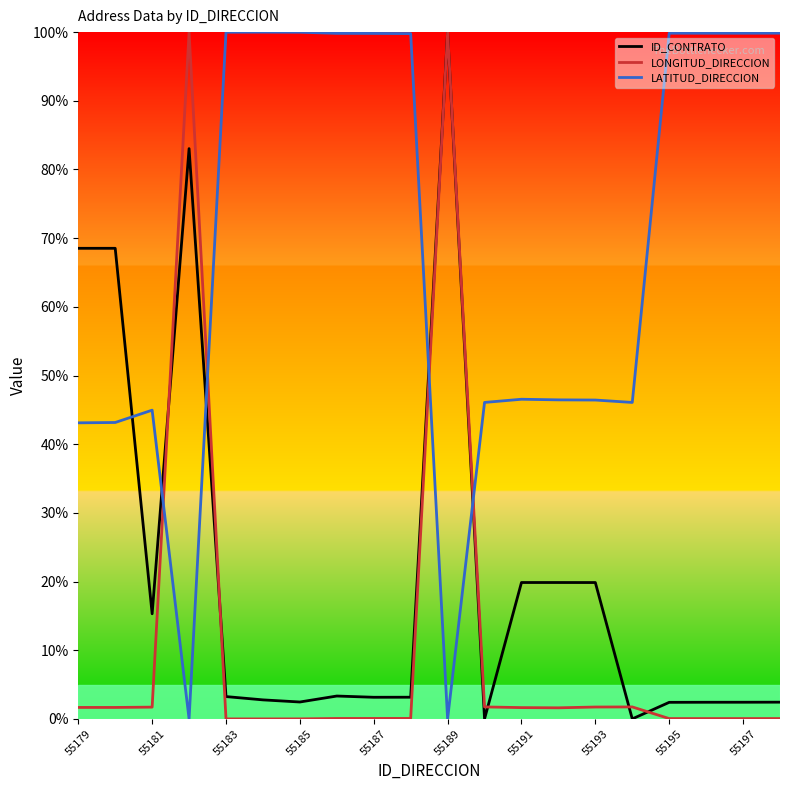

How many intersections are there between LATITUD_DIRECCION and LONGITUD_DIRECCION?

4